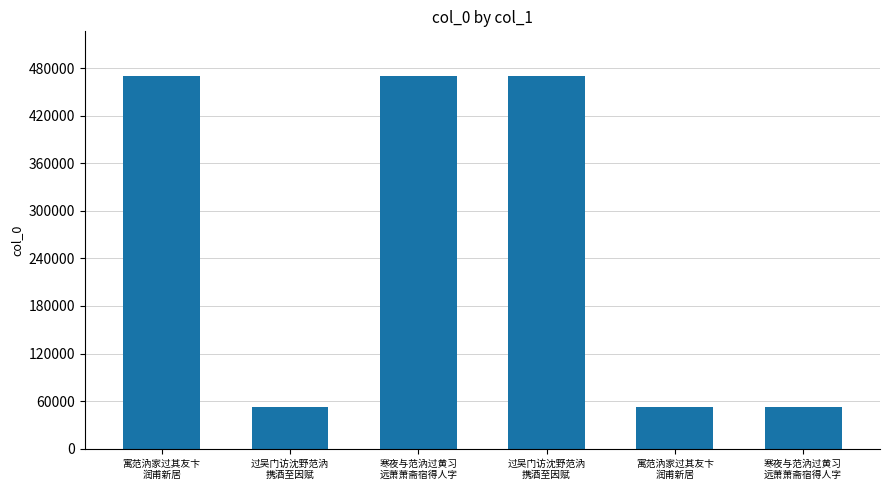

What is the change in value from 过吴门访沈野范汭
携酒至因赋 to 寓范汭家过其友卞
润甫新居?

+24